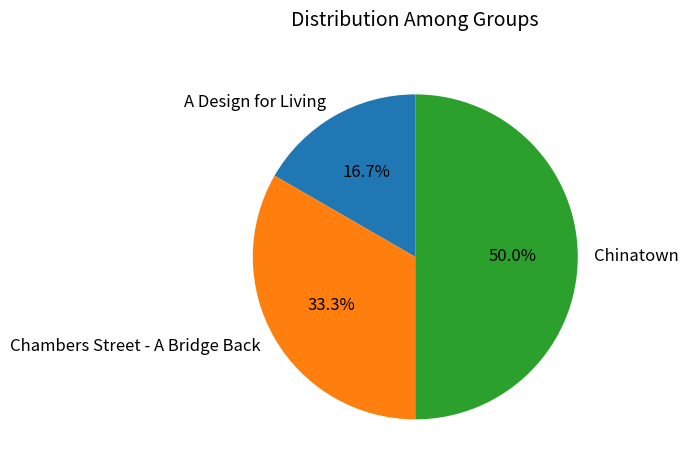

The Chambers Street - A Bridge Back slice represents 33% of the pie. True or false?

True